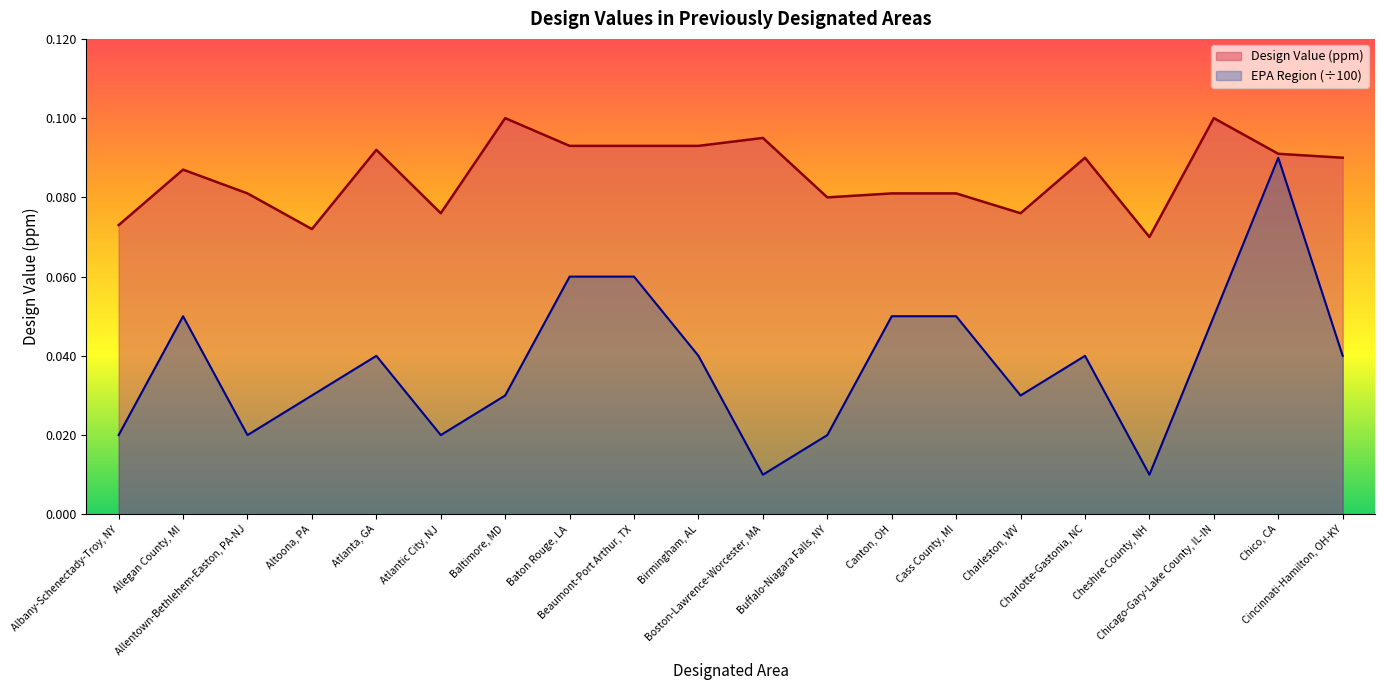

What is the value of the Design Value (ppm) point at the 18th from the left?

0.1